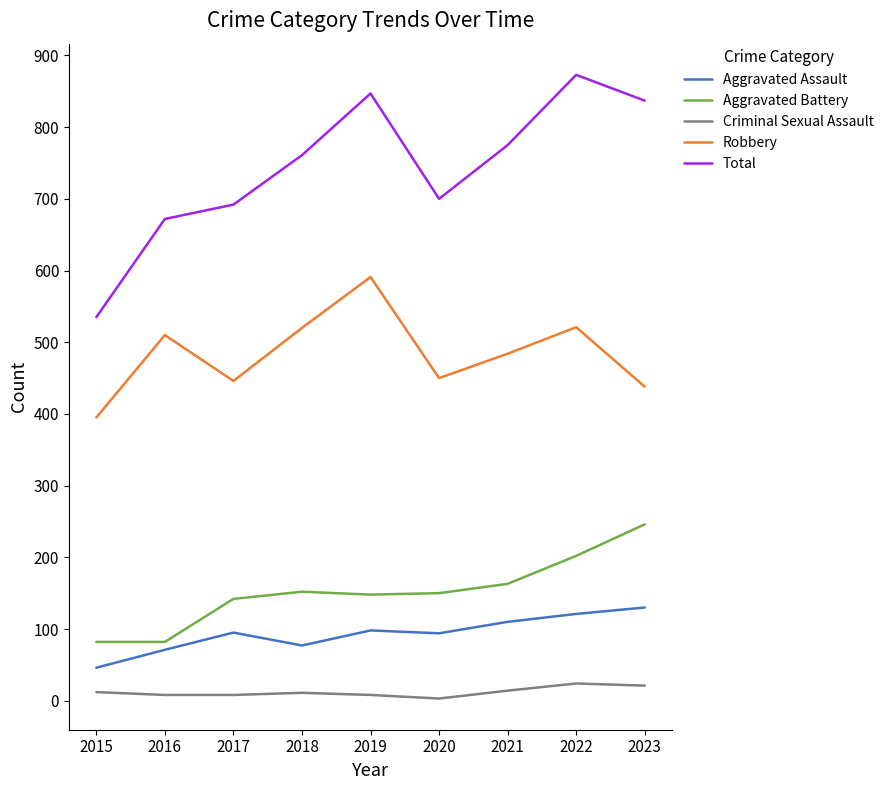

Which series has the largest total across all categories?

Total